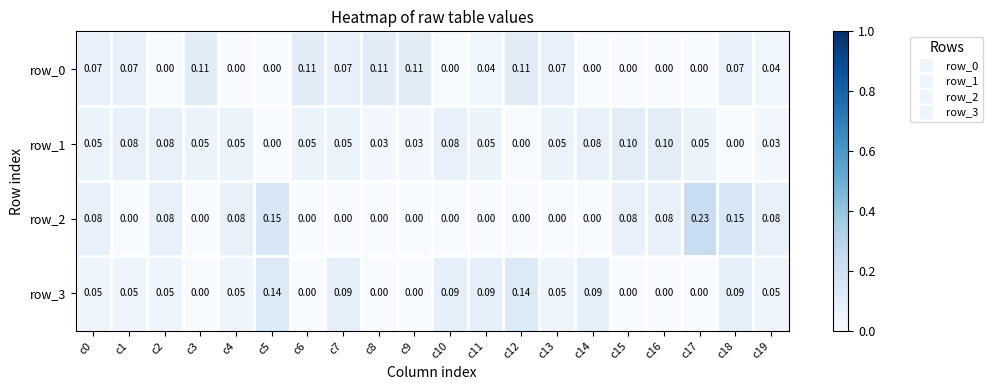

Is the value of row_3 at c3 greater than the value of row_0 at c0?

No